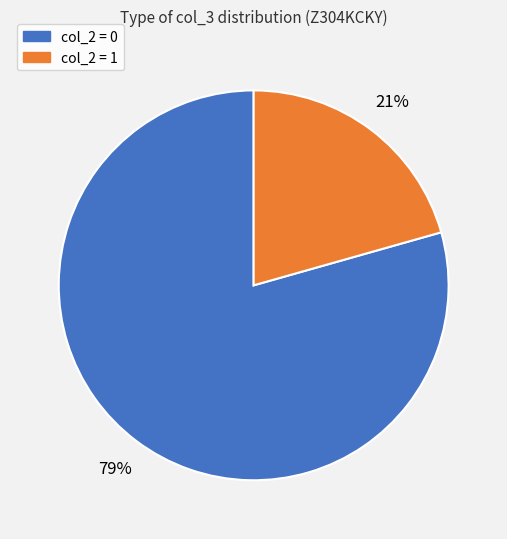

Is there a majority slice in this chart?

Yes